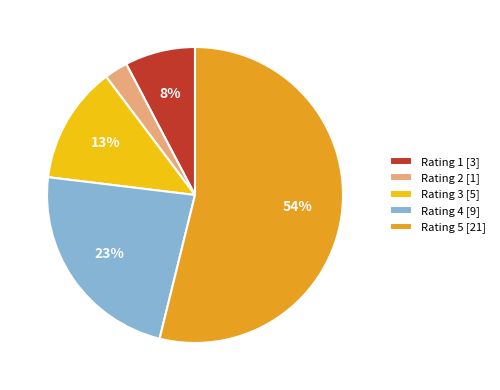

Do Rating 2 [1] and Rating 4 [9] together represent more than half of the pie?

No